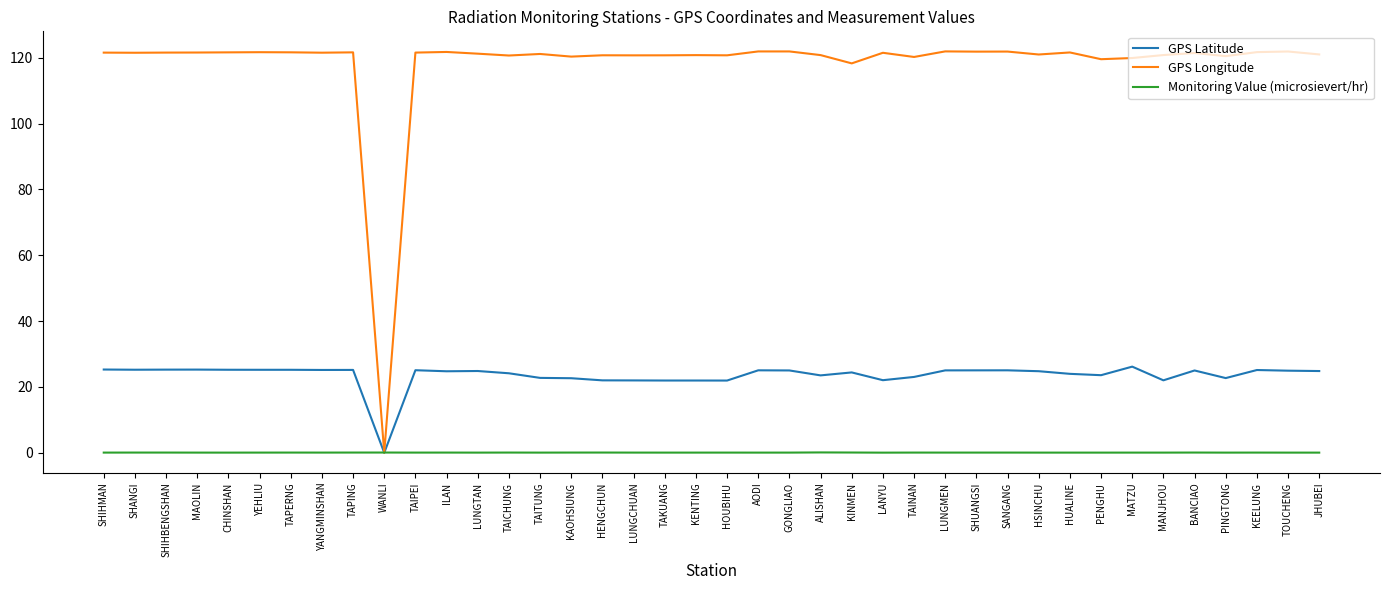

Is the value of GPS Longitude at BANCIAO greater than the value of Monitoring Value (microsievert/hr) at SHUANGSI?

Yes